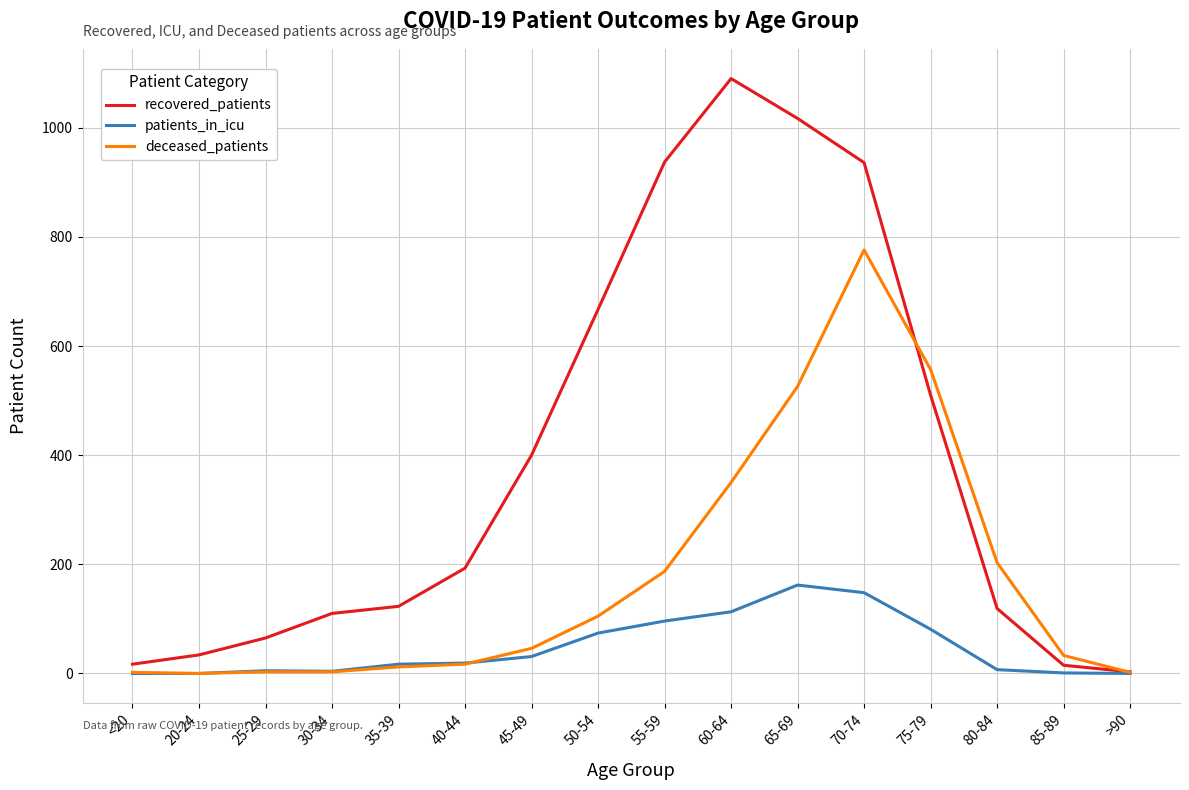

At 55-59, list the series in order from largest to smallest.

recovered_patients, deceased_patients, patients_in_icu